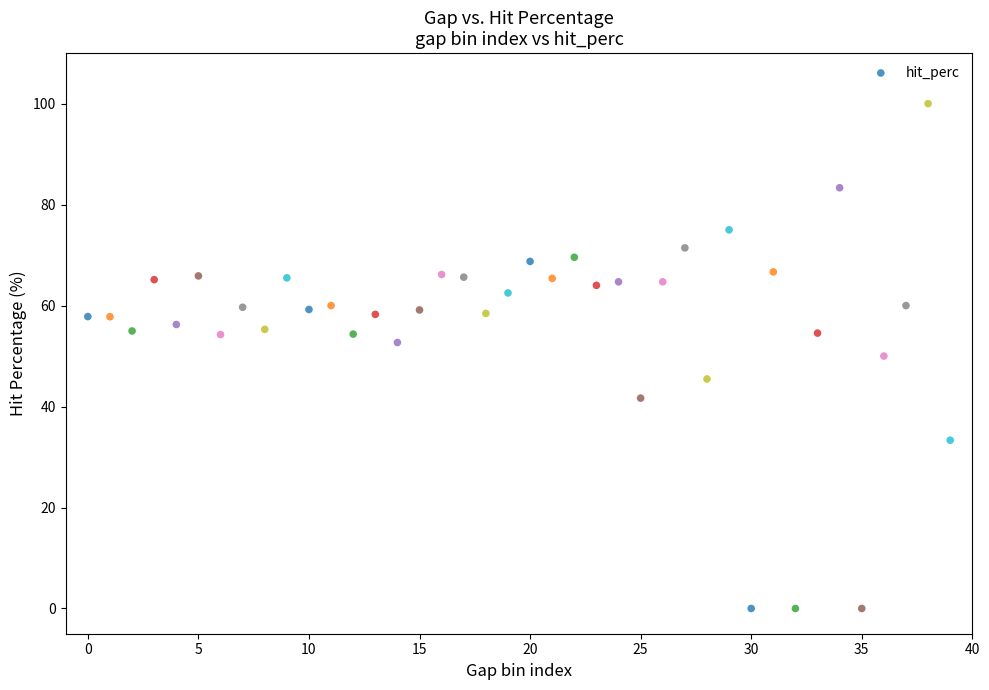

What is the range of Y values (max minus min)?

100.0